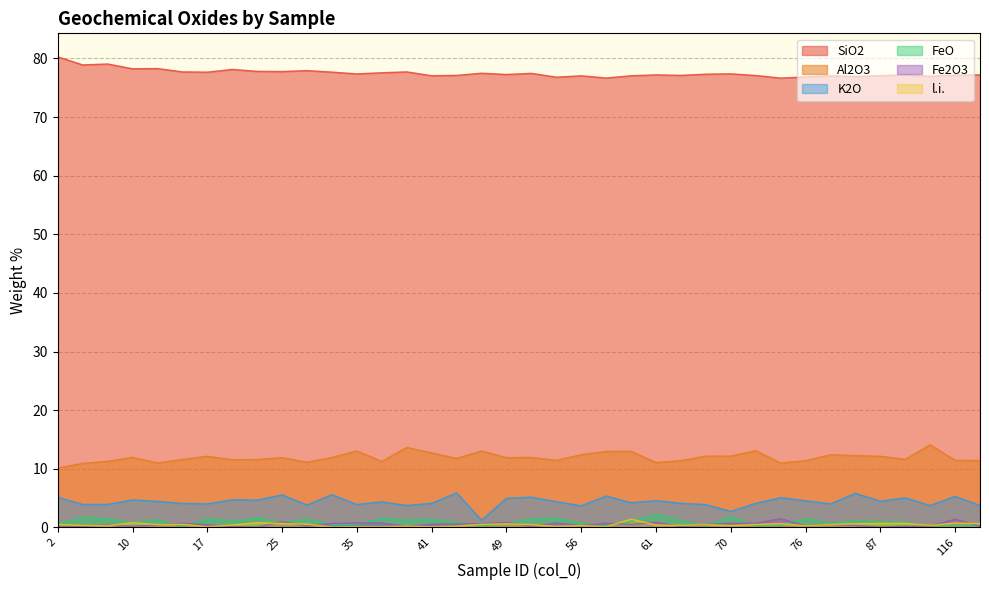

Does the chart have visible grid lines?

Yes